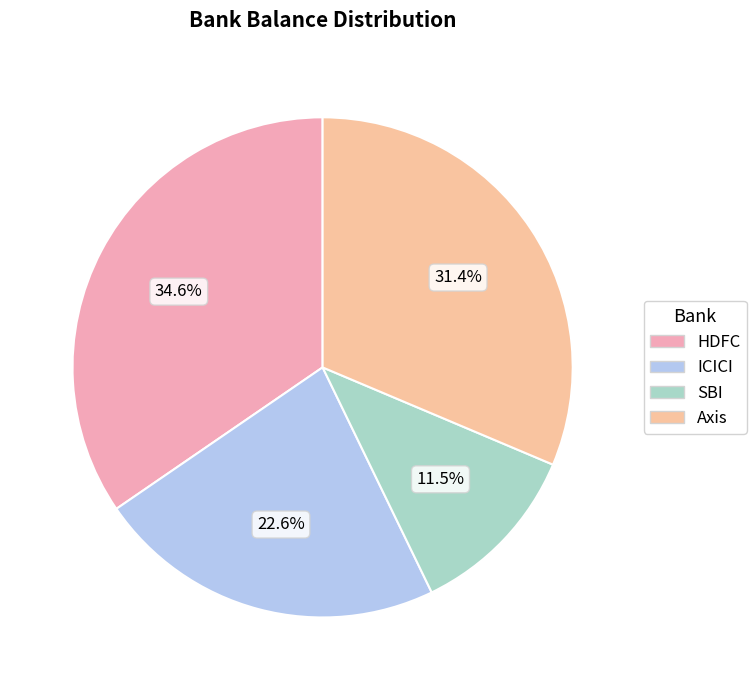

Does Axis account for over 50% of the chart?

No